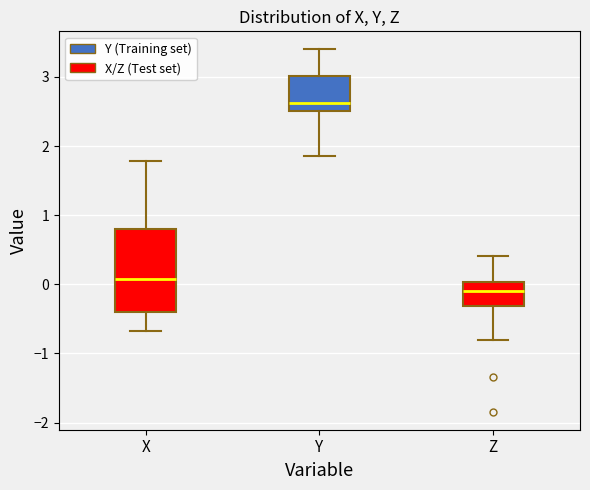

Reading left to right, transcribe this box plot: for each box, give where its median line is, the range the box spans, and where its two whiskers end, as read against the y-axis. The values are not printed on the chart, so give them approximately, as read against the axis.

X: median 0.1, box -0.4 to 0.8, whiskers -0.7 to 1.8
Y: median 2.6, box 2.5 to 3.0, whiskers 1.9 to 3.4
Z: median -0.1, box -0.3 to 0.0, whiskers -0.8 to 0.4